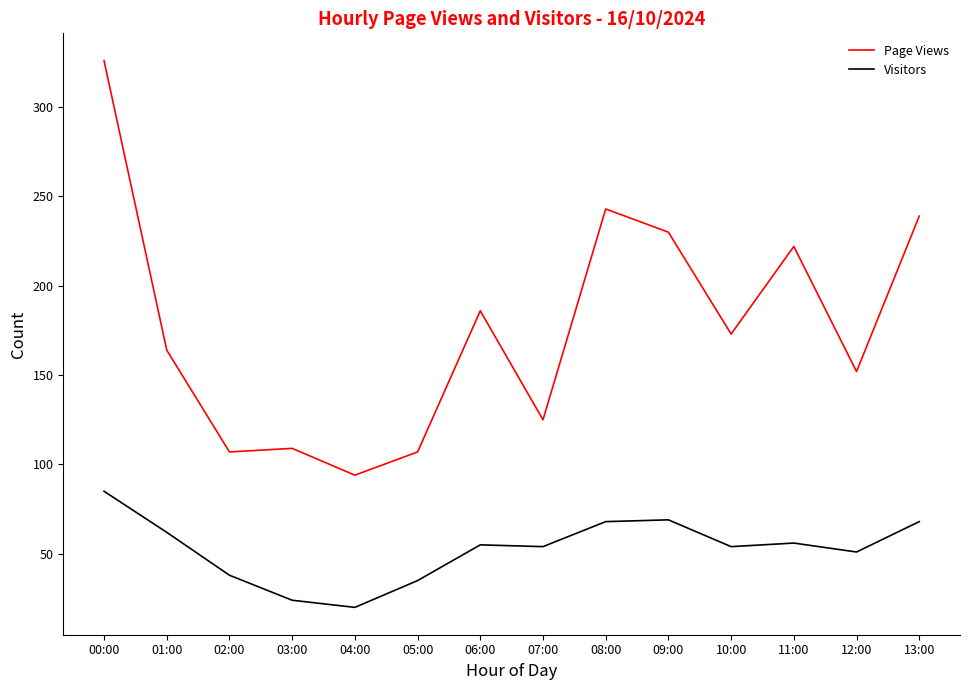

True or false: Visitors and Page Views intersect in this chart.

False